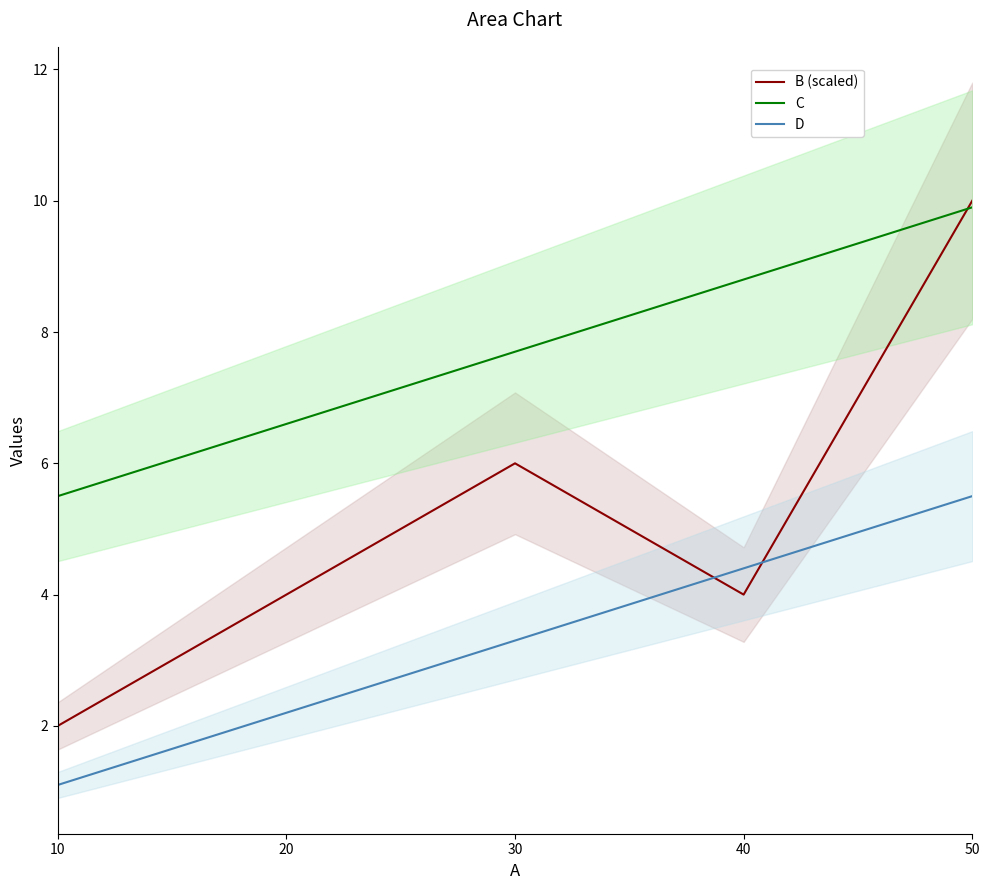

What is the sum of the C values at 30 and 20?

14.3